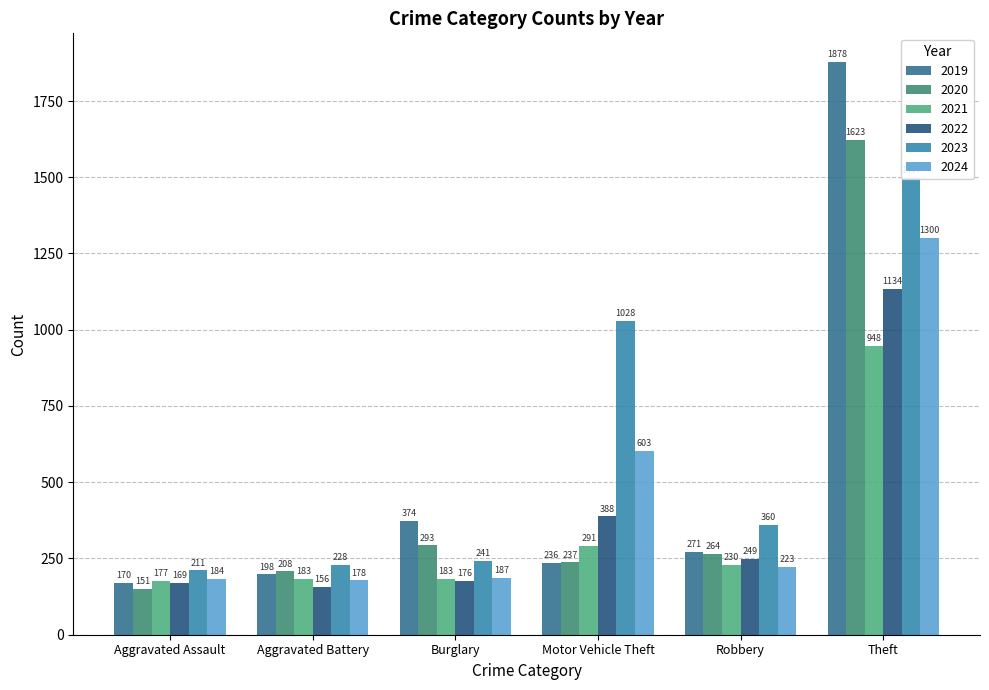

What is the highest value of the 2023 series?

1497